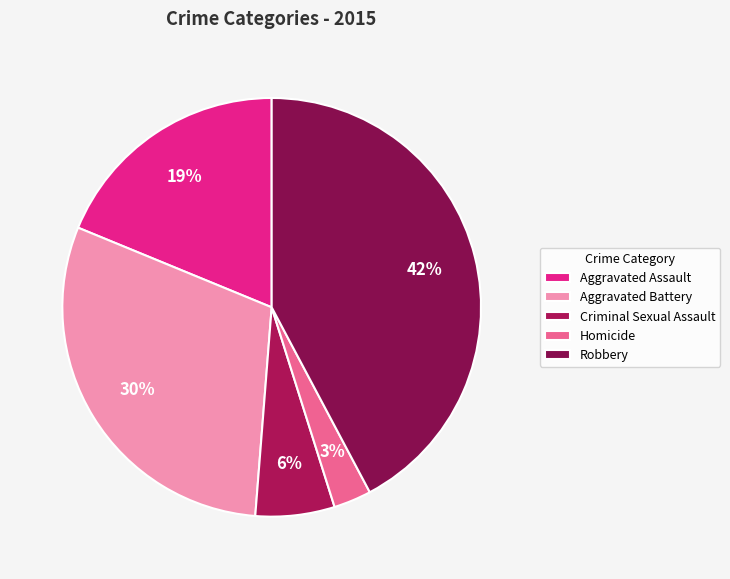

Does Aggravated Assault represent more than half of the total?

No